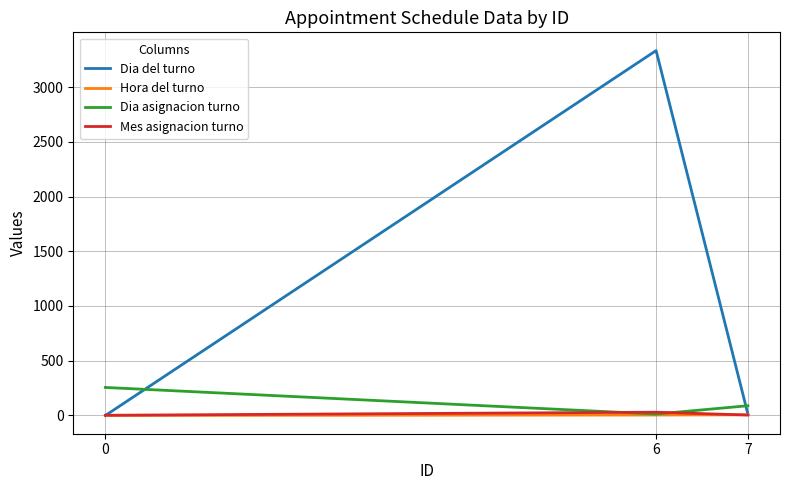

What is the maximum value shown in the chart?

3333